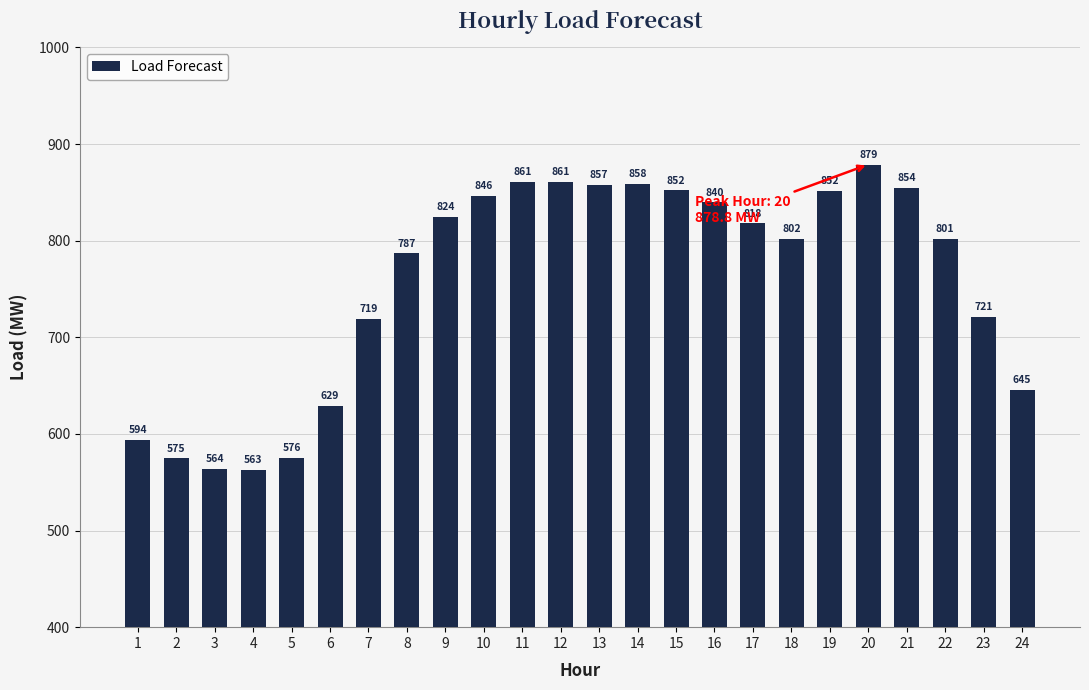

True or false: the data shows 1094.5 at 16.

False